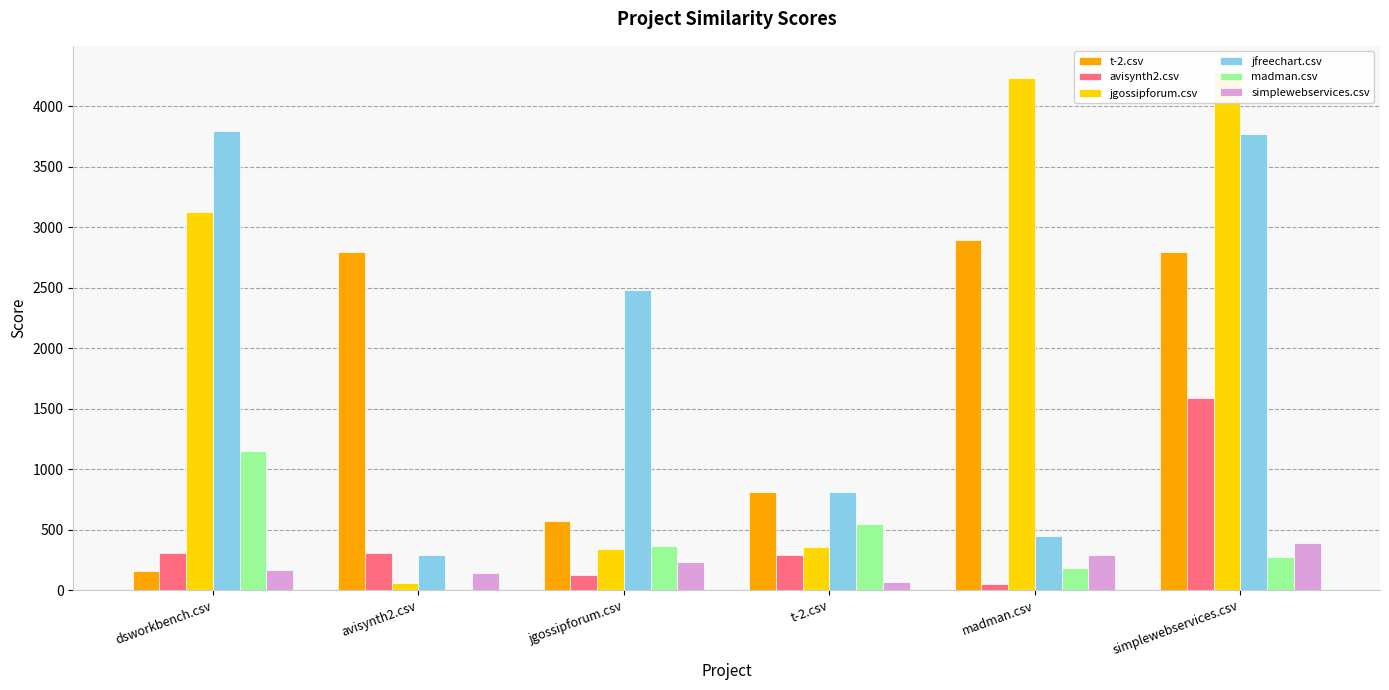

What is the difference between the highest and lowest values at simplewebservices.csv?

4012.0